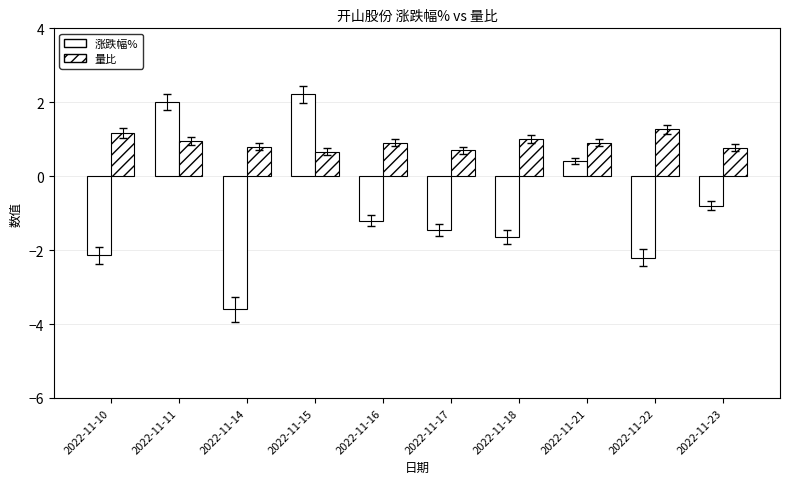

List the series in order of their overall mean, highest first.

量比, 涨跌幅%